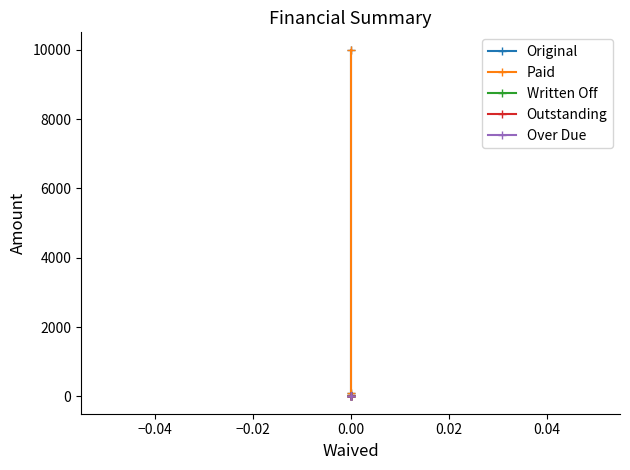

How many lines are shown in the chart?

5